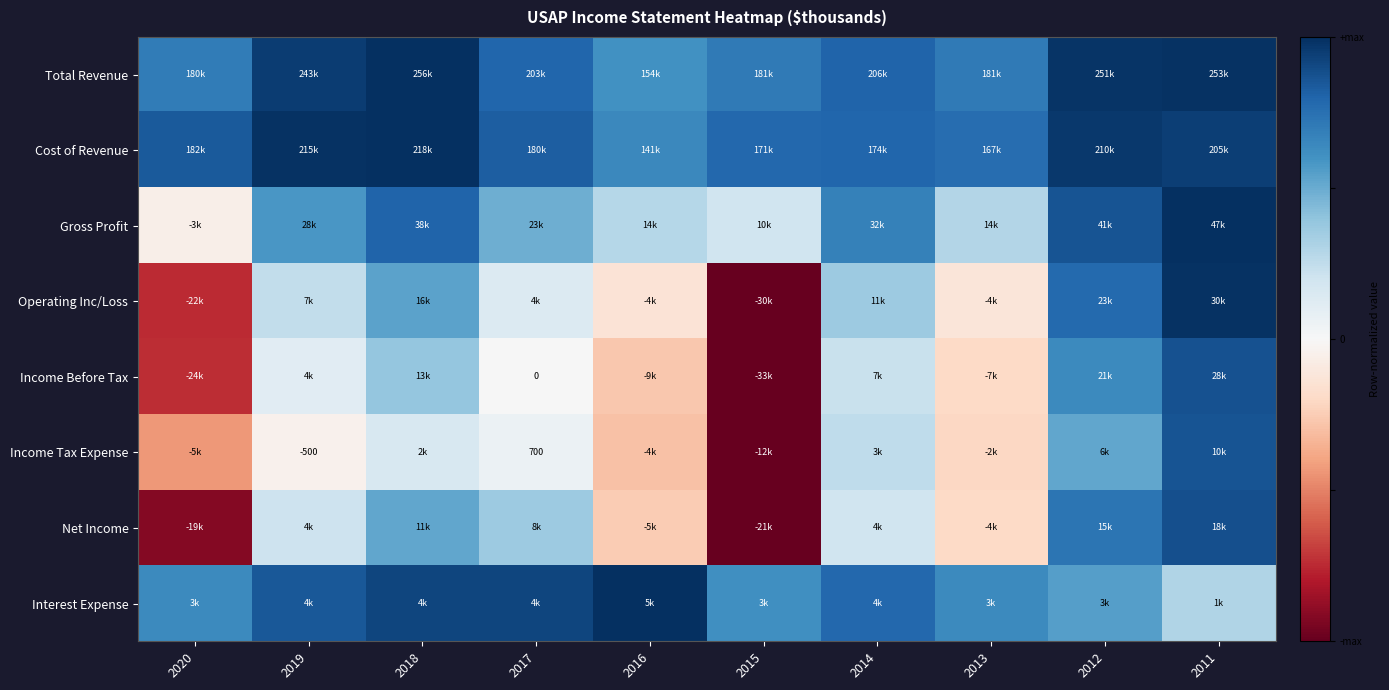

The Cost of Revenue series shows 1.5 at 2018. True or false?

False